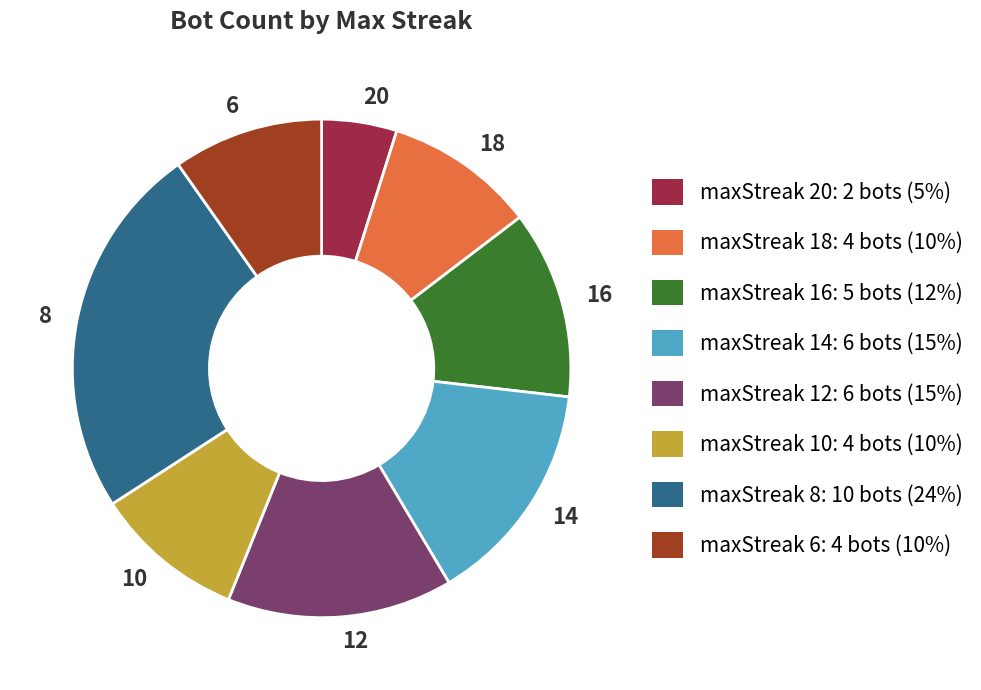

Approximately how many times larger is the value at maxStreak 16: 5 bots (12%) compared to maxStreak 20: 2 bots (5%)?

2.5